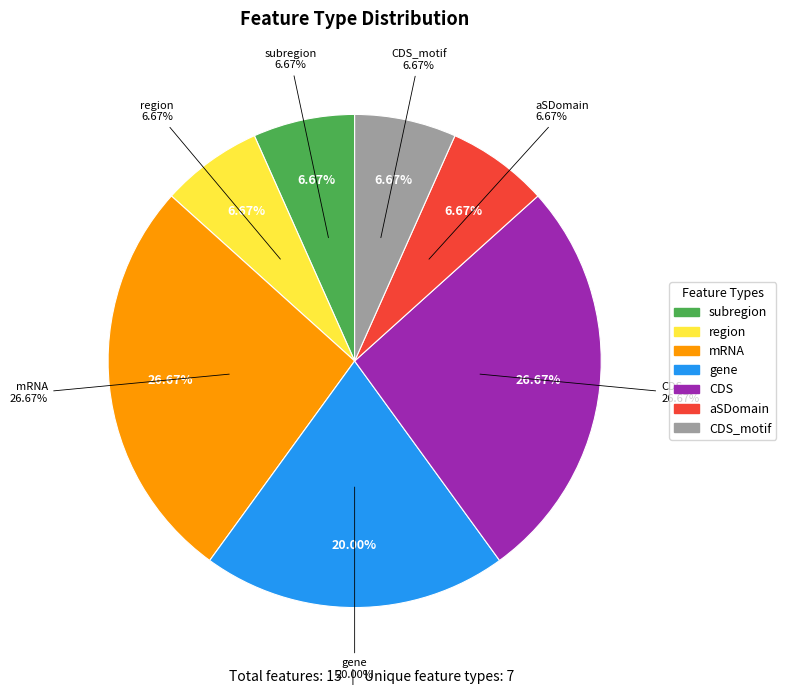

What is the largest slice in the pie chart?

mRNA